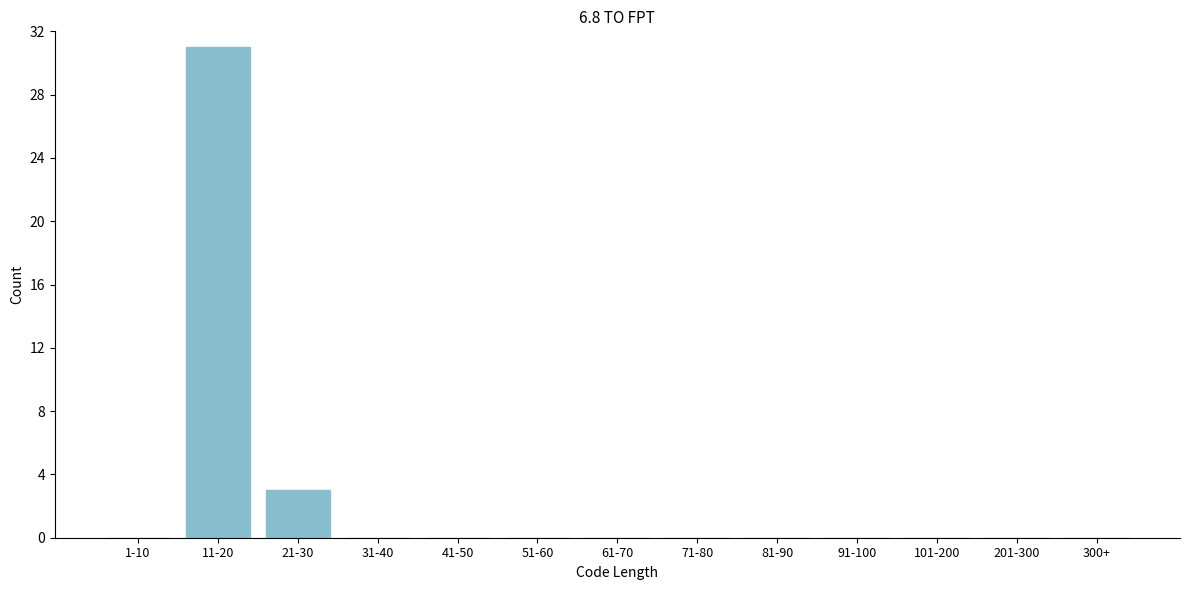

Reading right to left, extract all data points from this chart.

300+=0	201-300=0	101-200=0	91-100=0	81-90=0	71-80=0	61-70=0	51-60=0	41-50=0	31-40=0	21-30=3	11-20=31	1-10=0